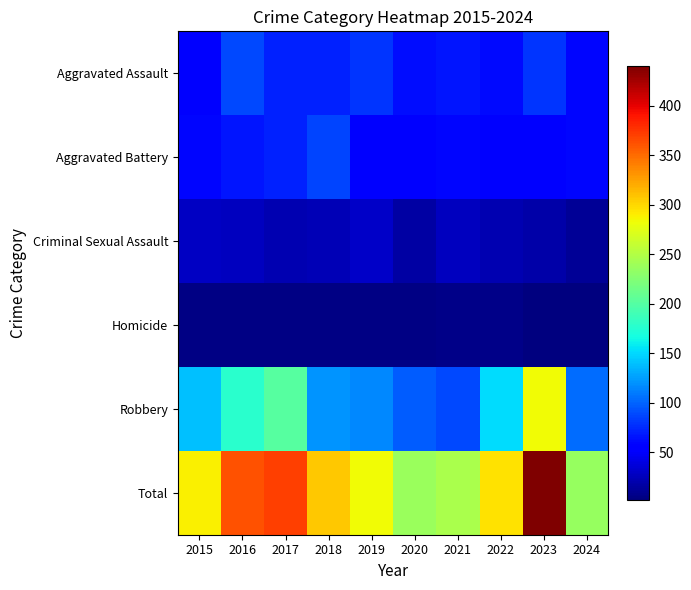

At how many categories does at least one series exceed 409?

1